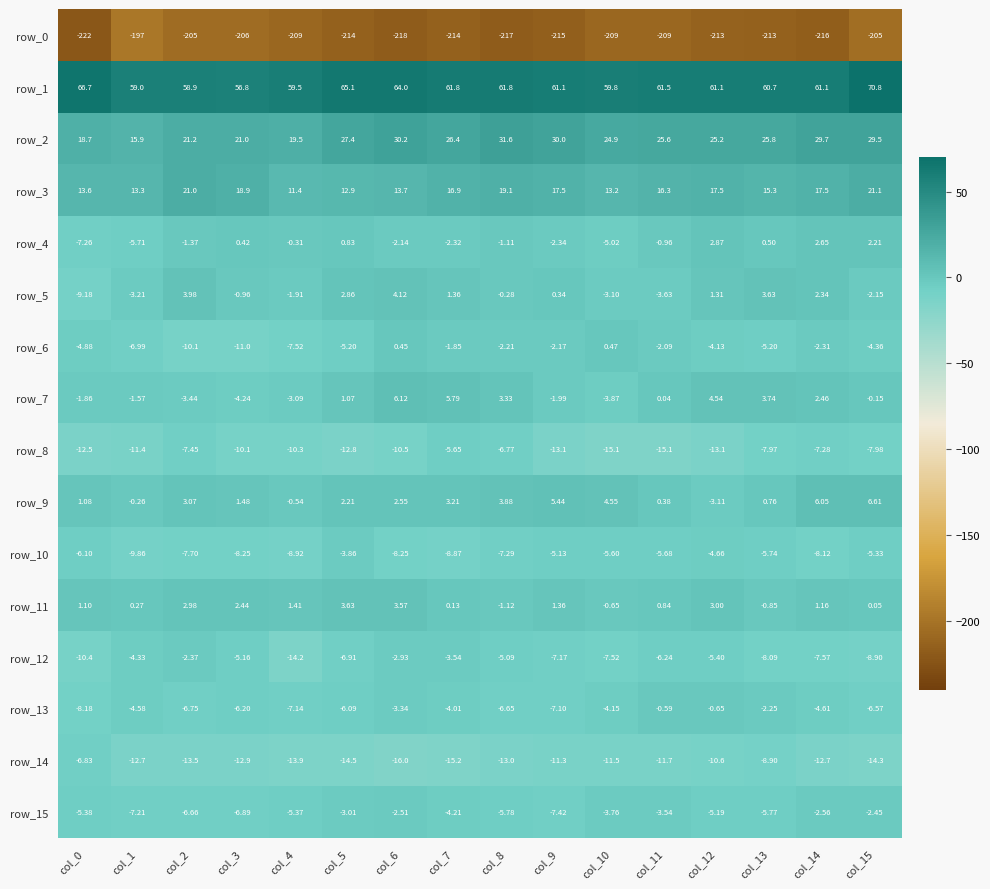

What is the sum of the row_7 values at col_4 and col_11?

-3.0